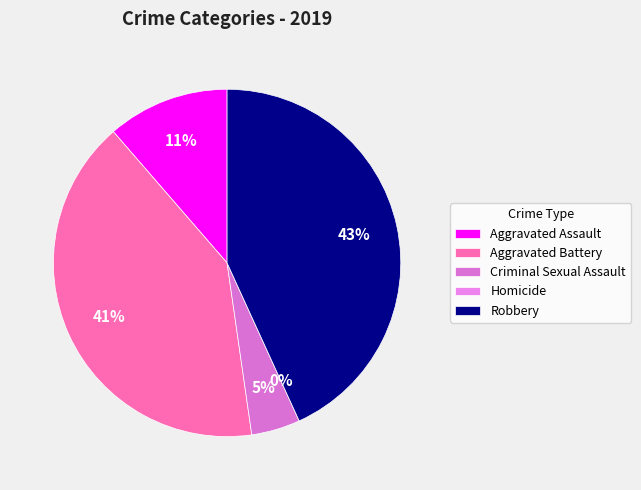

What percentage do Aggravated Assault and Aggravated Battery together represent?

52.3%